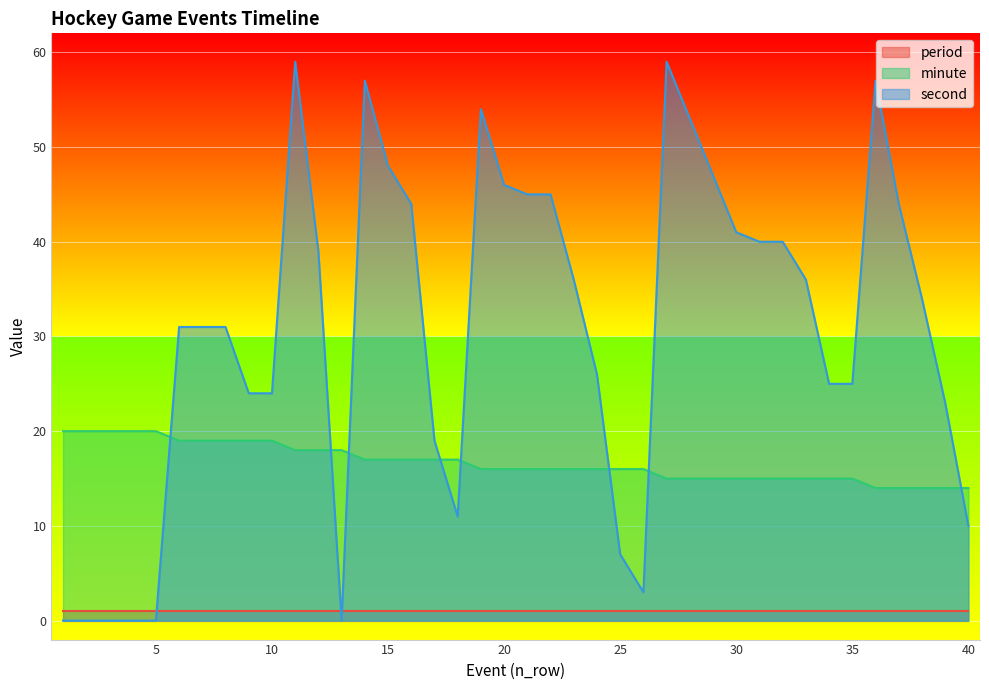

The value of minute at 33 is 15. True or false?

True